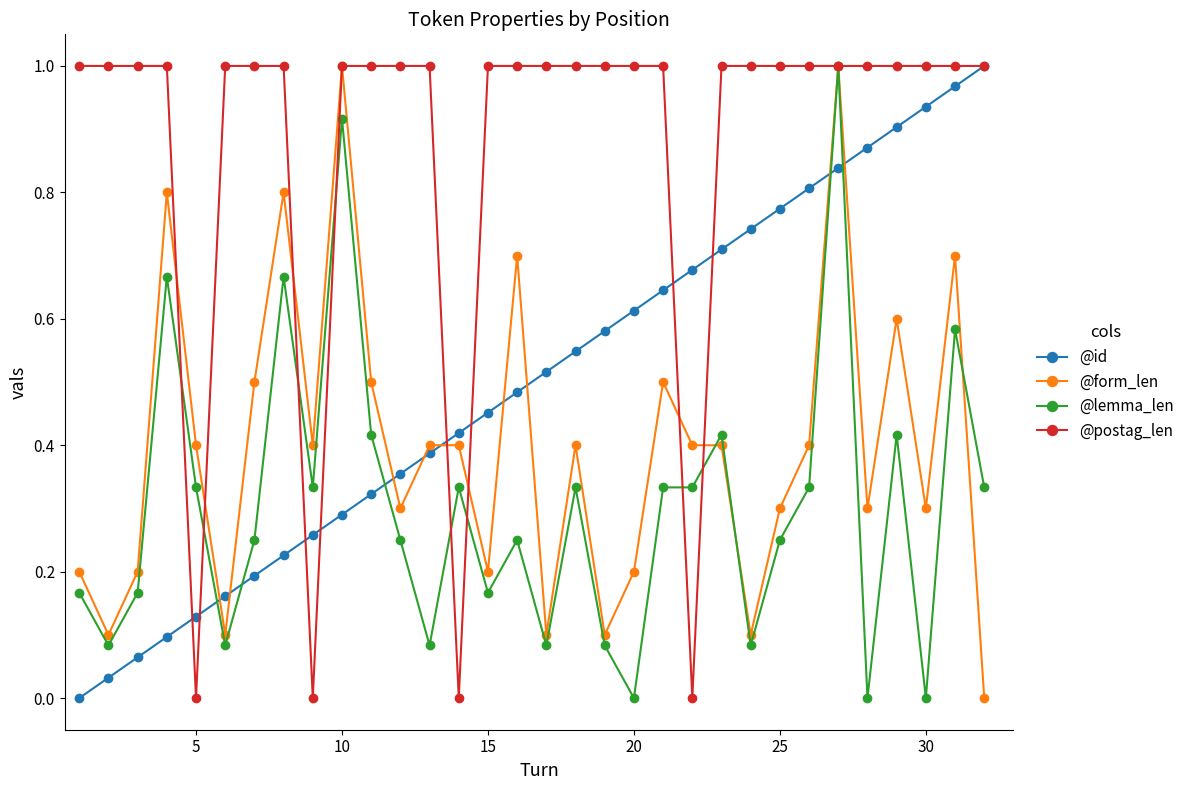

Rank the series by their average value, from highest to lowest.

@postag_len, @id, @form_len, @lemma_len